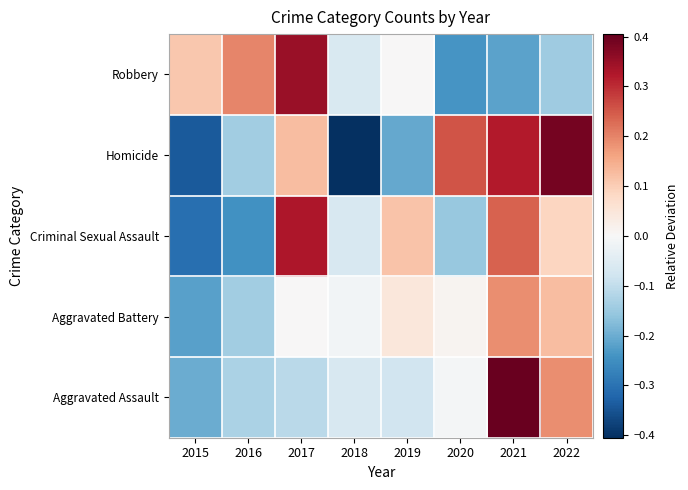

Which category has the highest value across all series?

2021